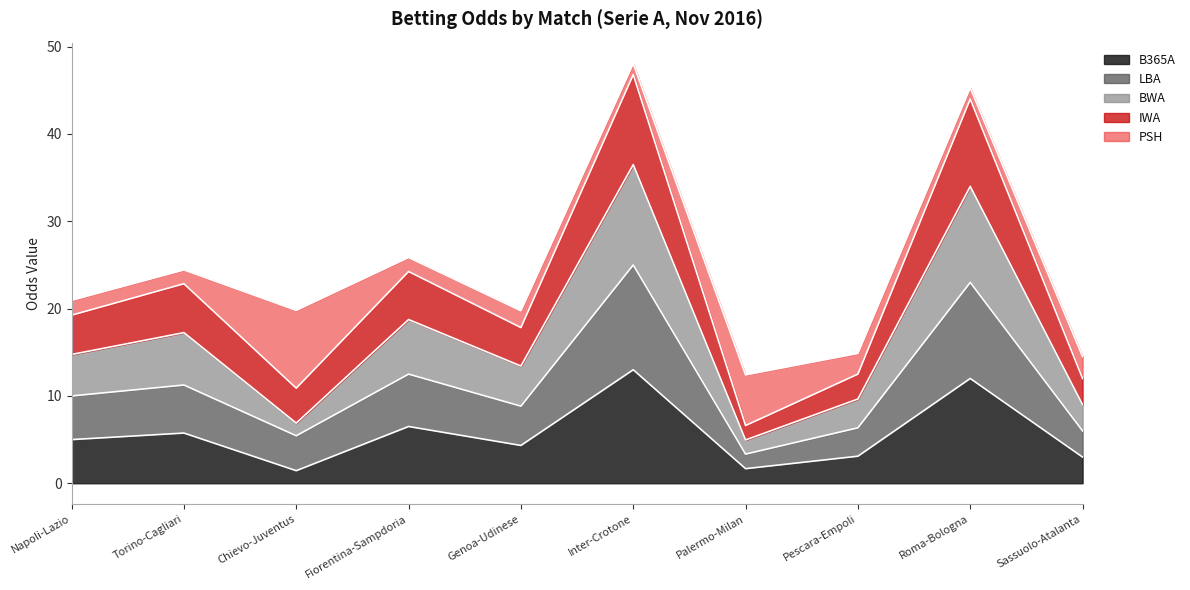

What is the label of the 2nd point from the right?

Roma-Bologna